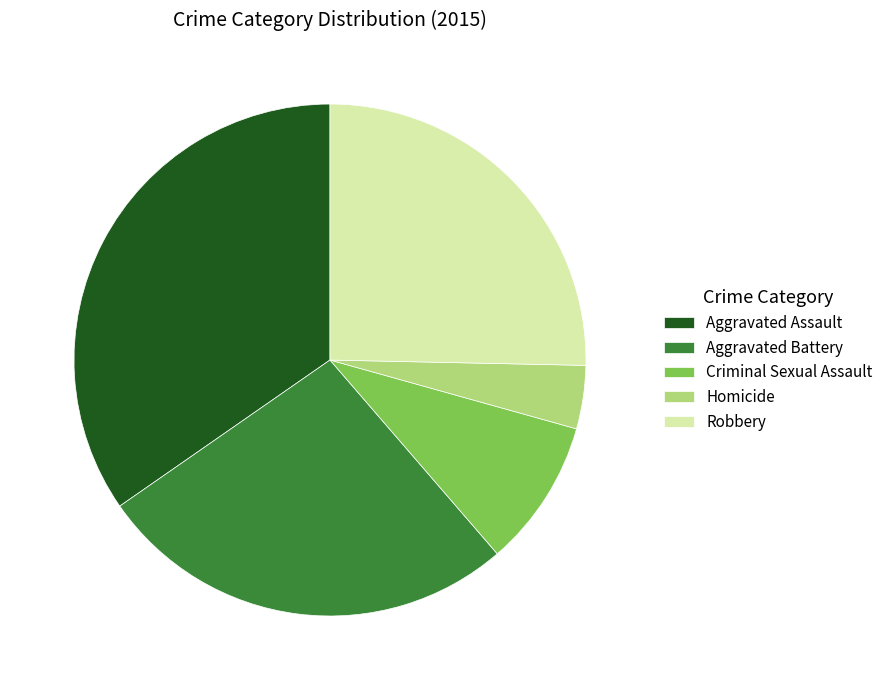

Does any single category account for the majority?

No